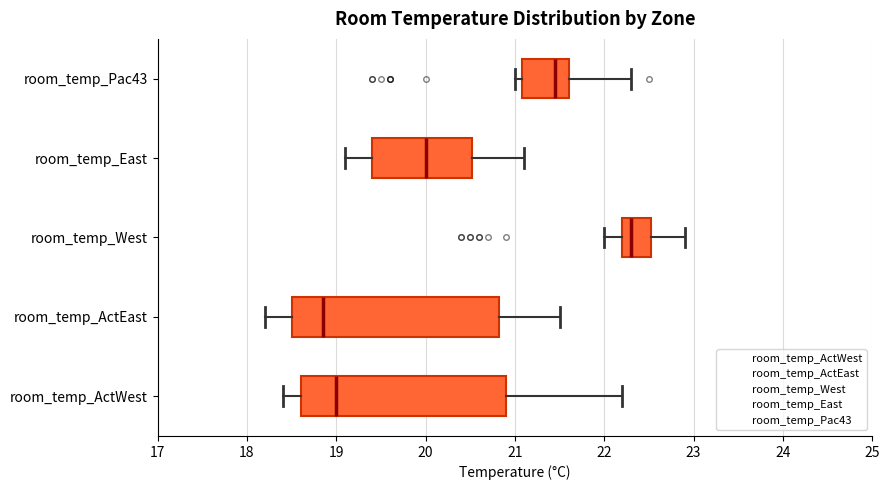

Which box has the furthest to the right median line?

room_temp_West